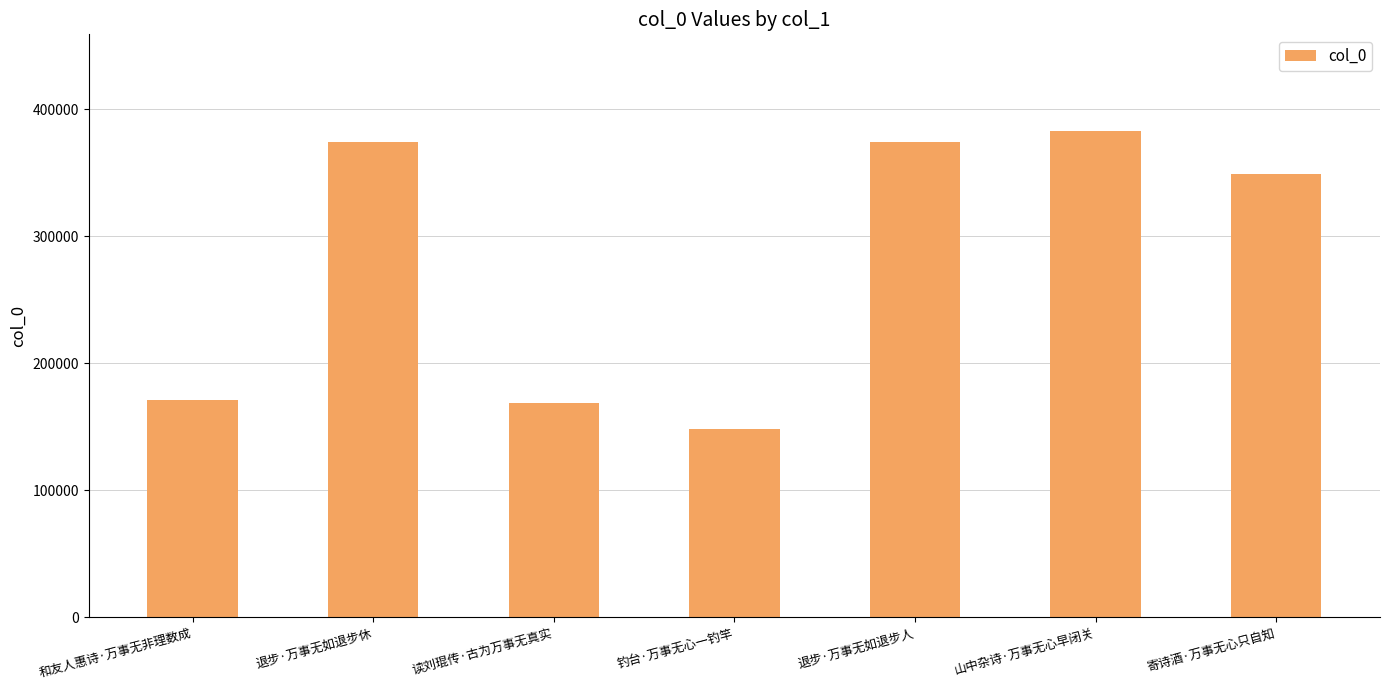

What is the sum of all values?

1966603